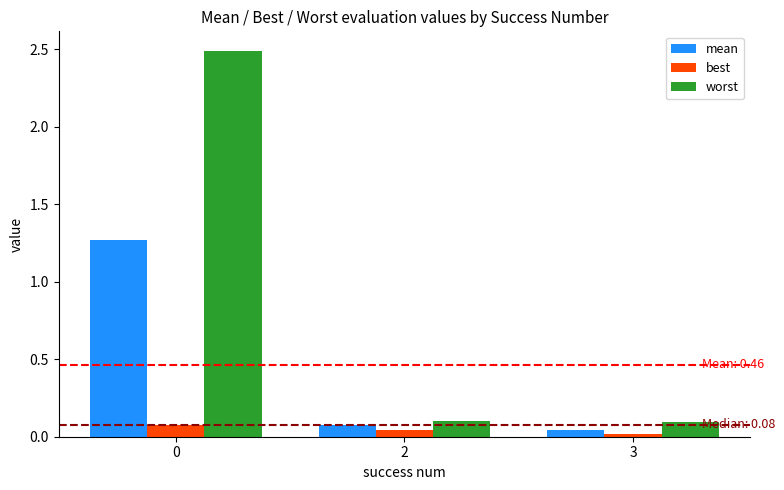

Between 0 and 3, which series saw the biggest shift?

worst